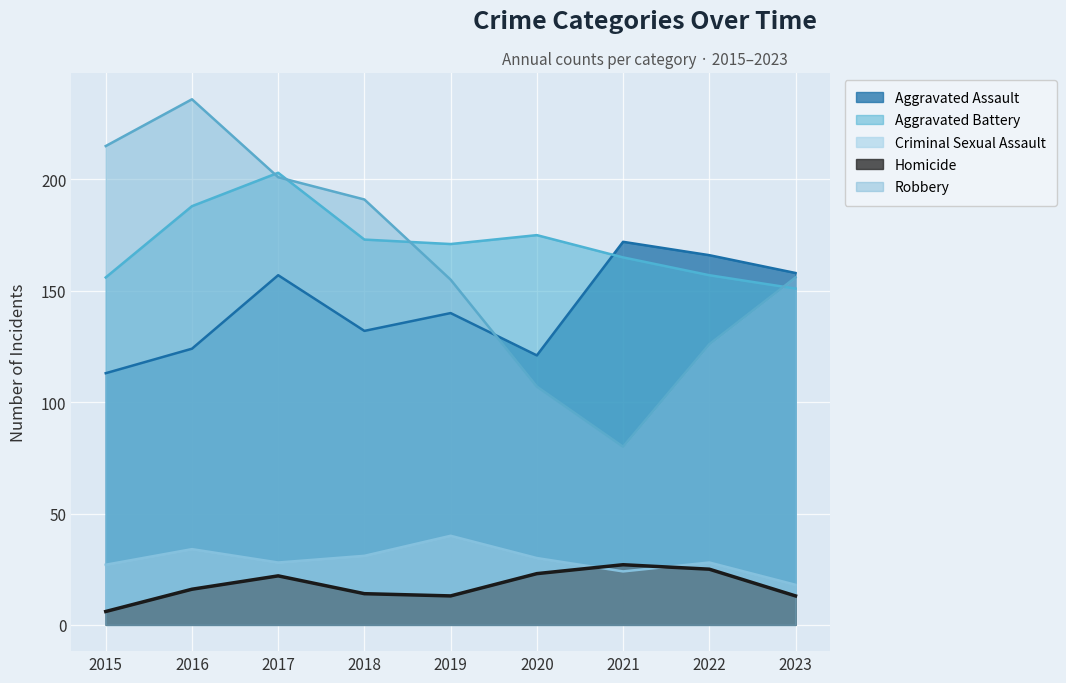

How many interior local peaks does the Aggravated Battery series have?

2